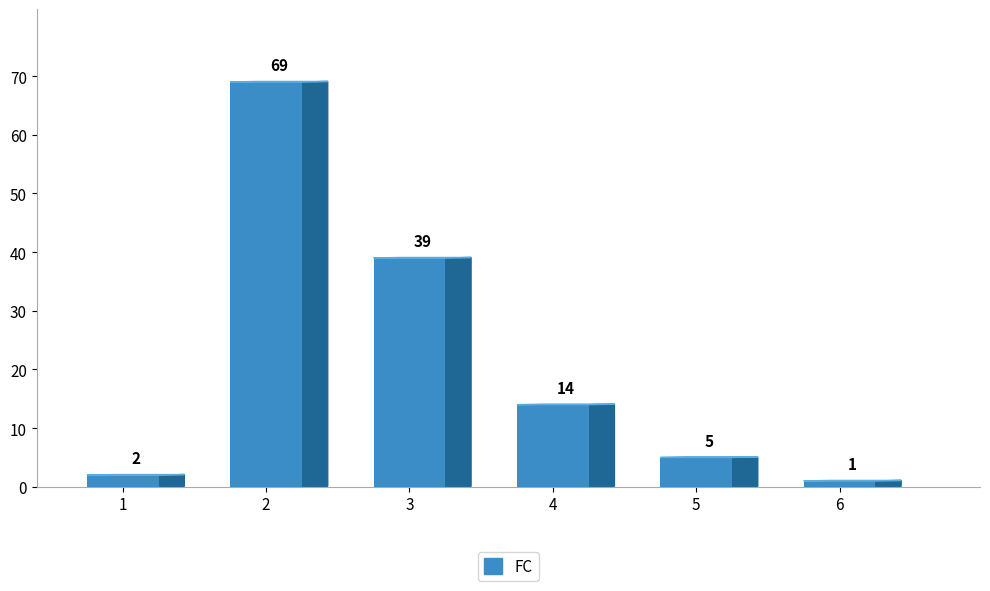

What is the difference between the values at 1 and 5?

3